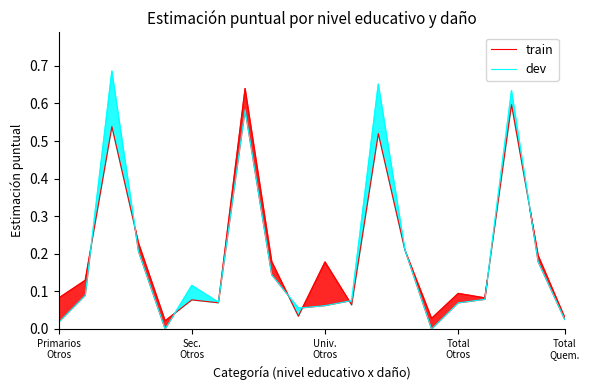

Between Primarios
Otros and Univ.
Otros, which series saw the biggest shift?

dev